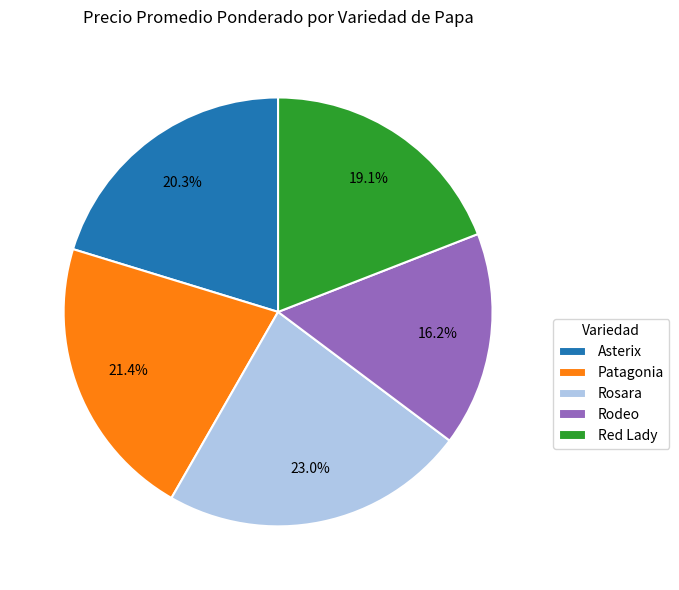

Is the sum of Red Lady and Asterix greater than half?

No